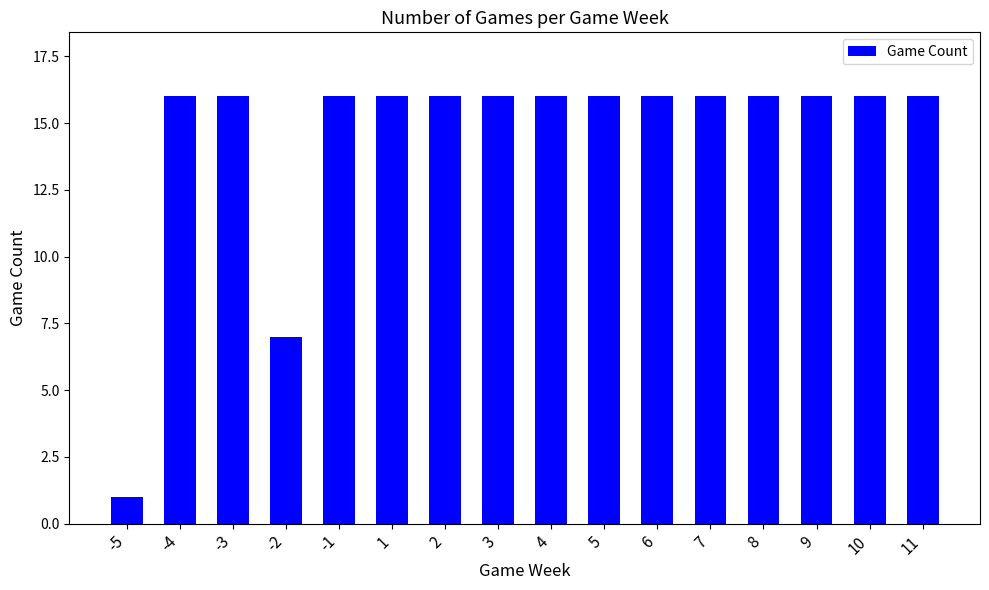

What is the ratio of the value at 9 to the value at 11?

1.0